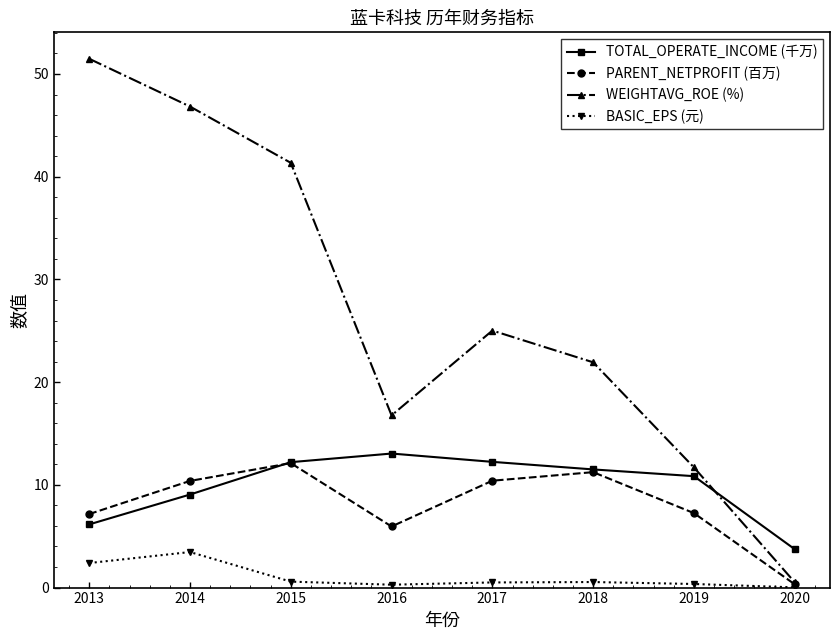

How many categories are shown in the chart?

8